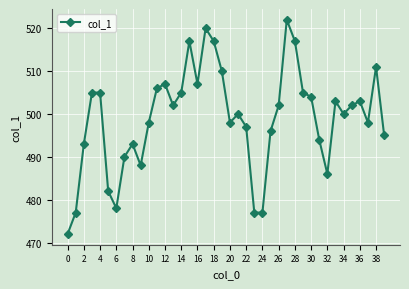

What is the maximum value shown in the chart?

522